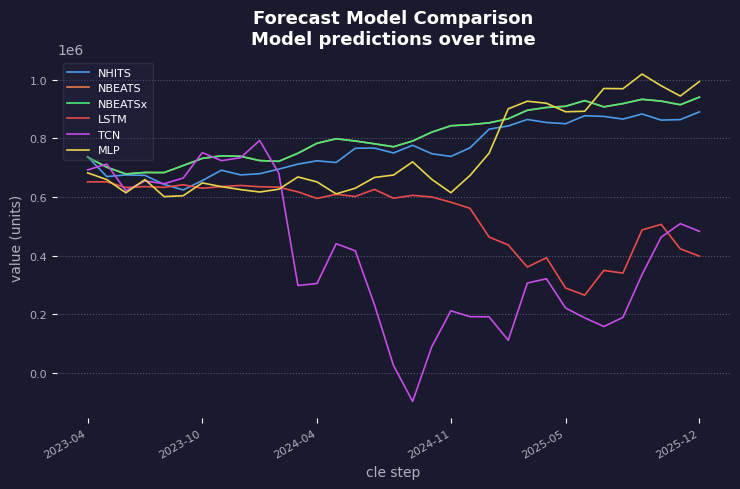

At which label does NBEATS reach its minimum?

2024-04